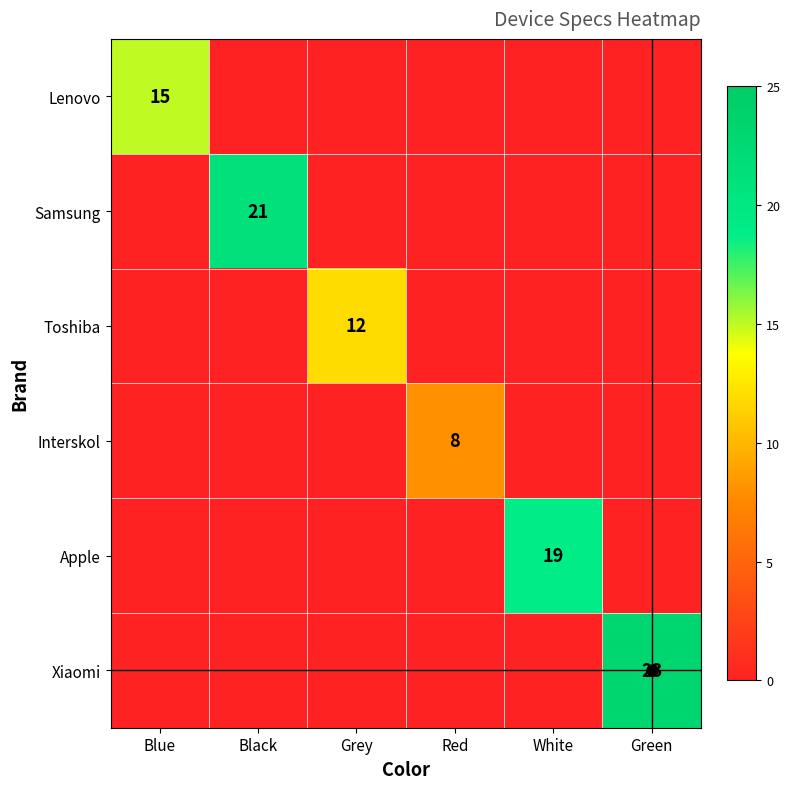

Is the value of Xiaomi at Green greater than the value of Samsung at Black?

Yes